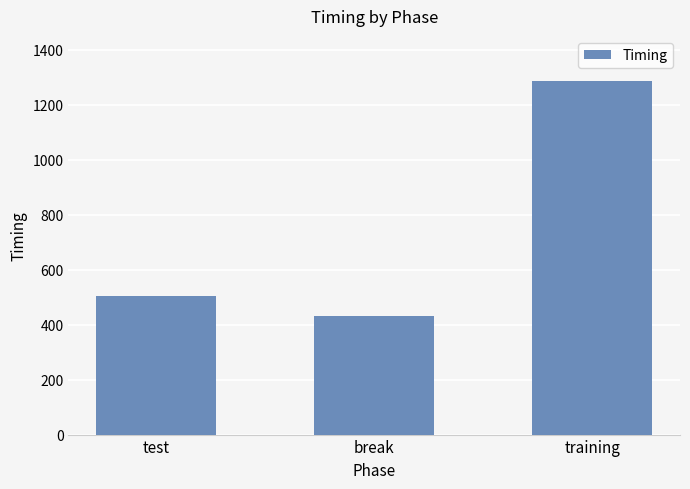

Between test and training, which is larger?

training